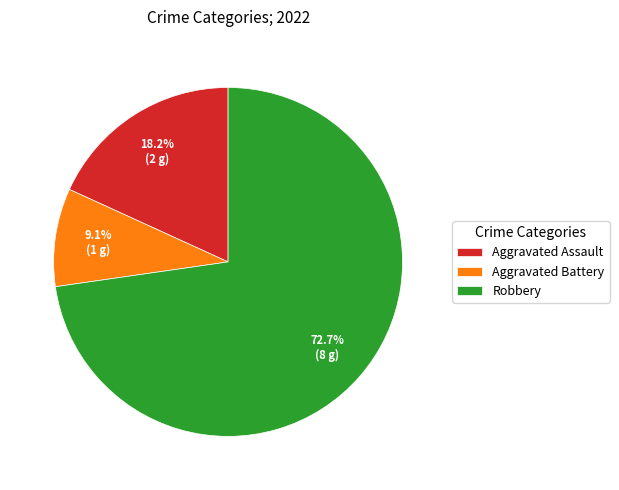

Which category has the biggest portion of the pie?

Robbery